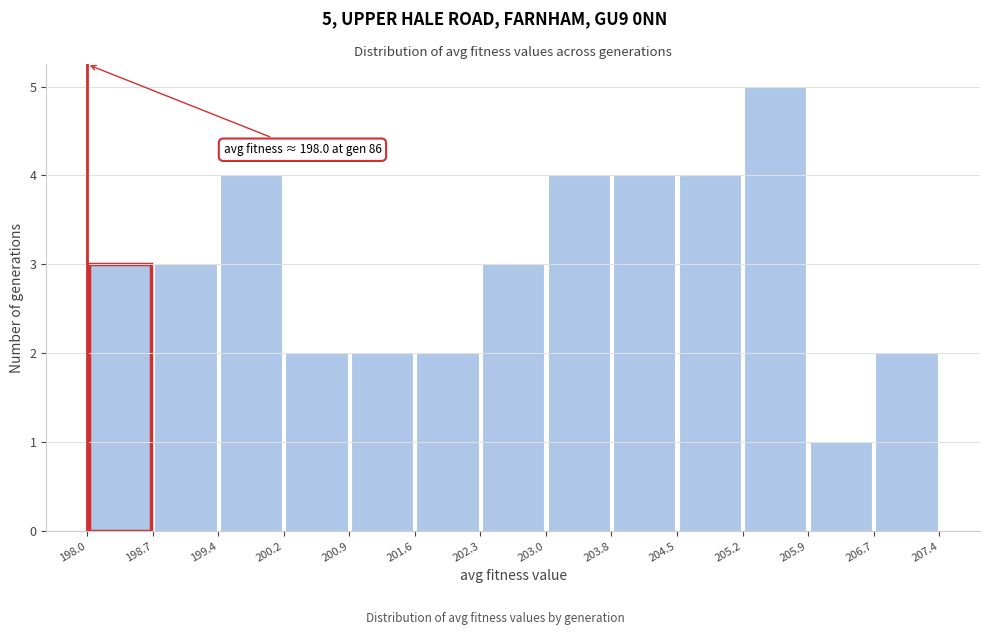

Over which range of the x-axis is the bar tallest?

205.2 to 205.9